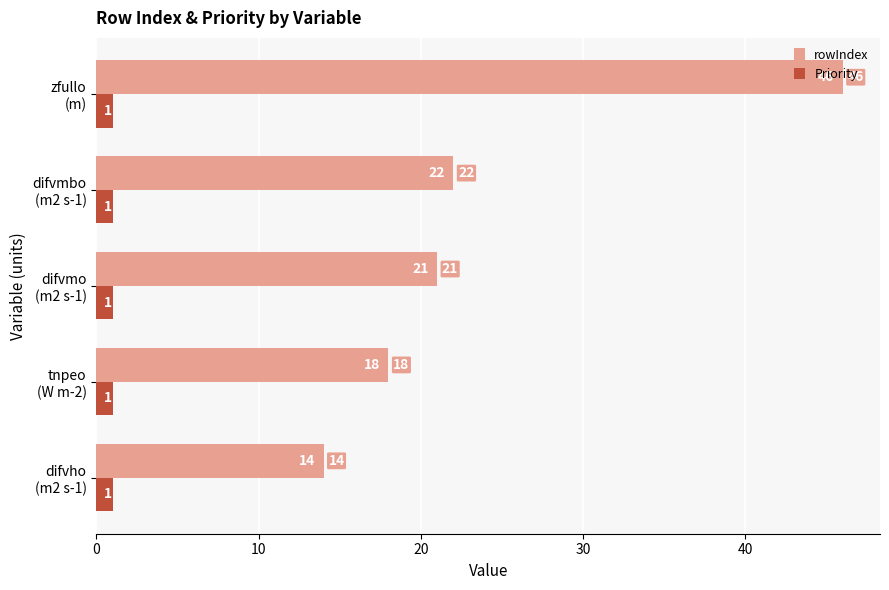

How many series are shown in this chart?

2